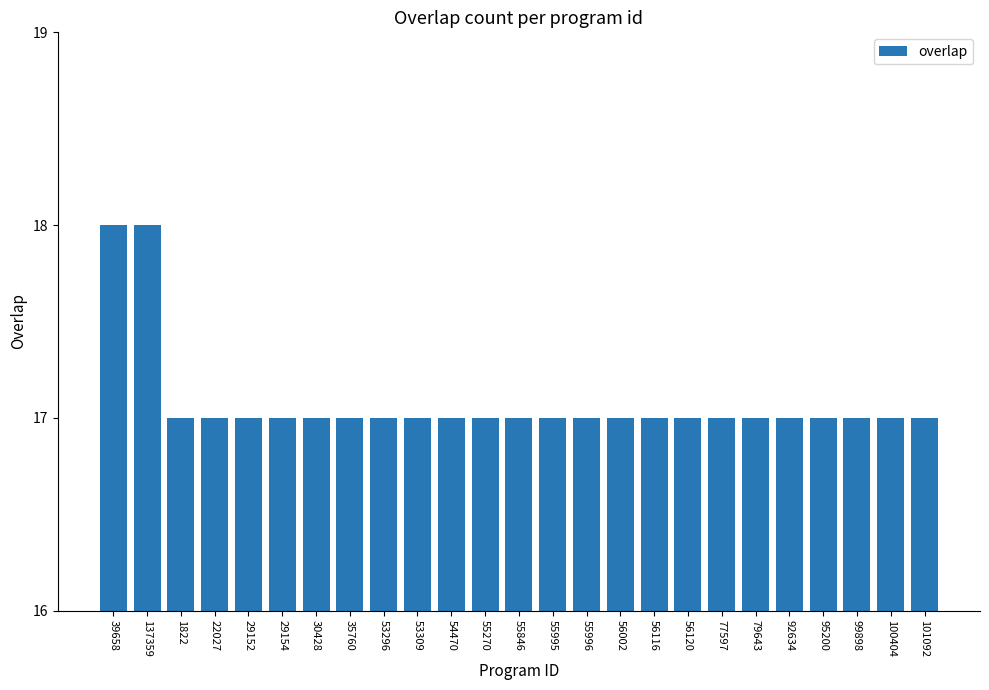

Approximately how many times larger is the value at 137359 compared to 79643?

1.1